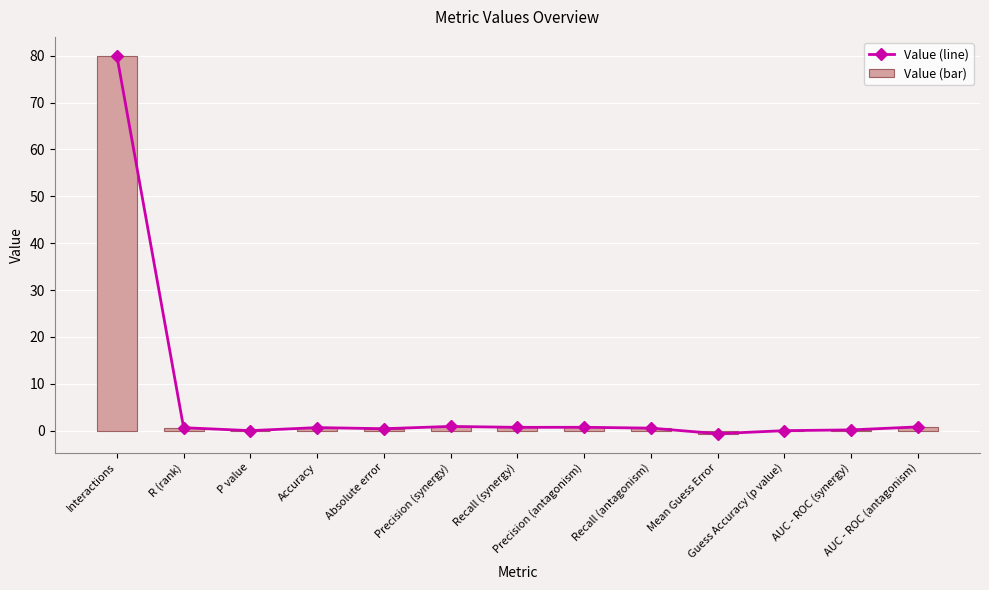

What is the average value of the Value (bar) series?

6.5